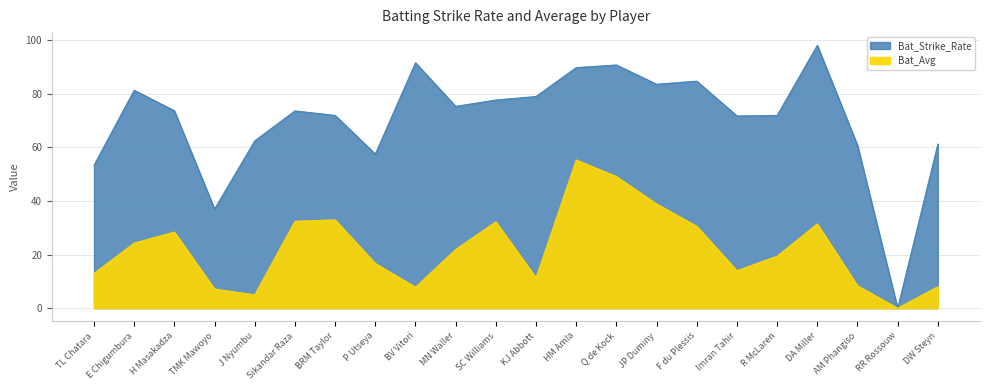

What is the average value of the Bat_Strike_Rate series?

70.4